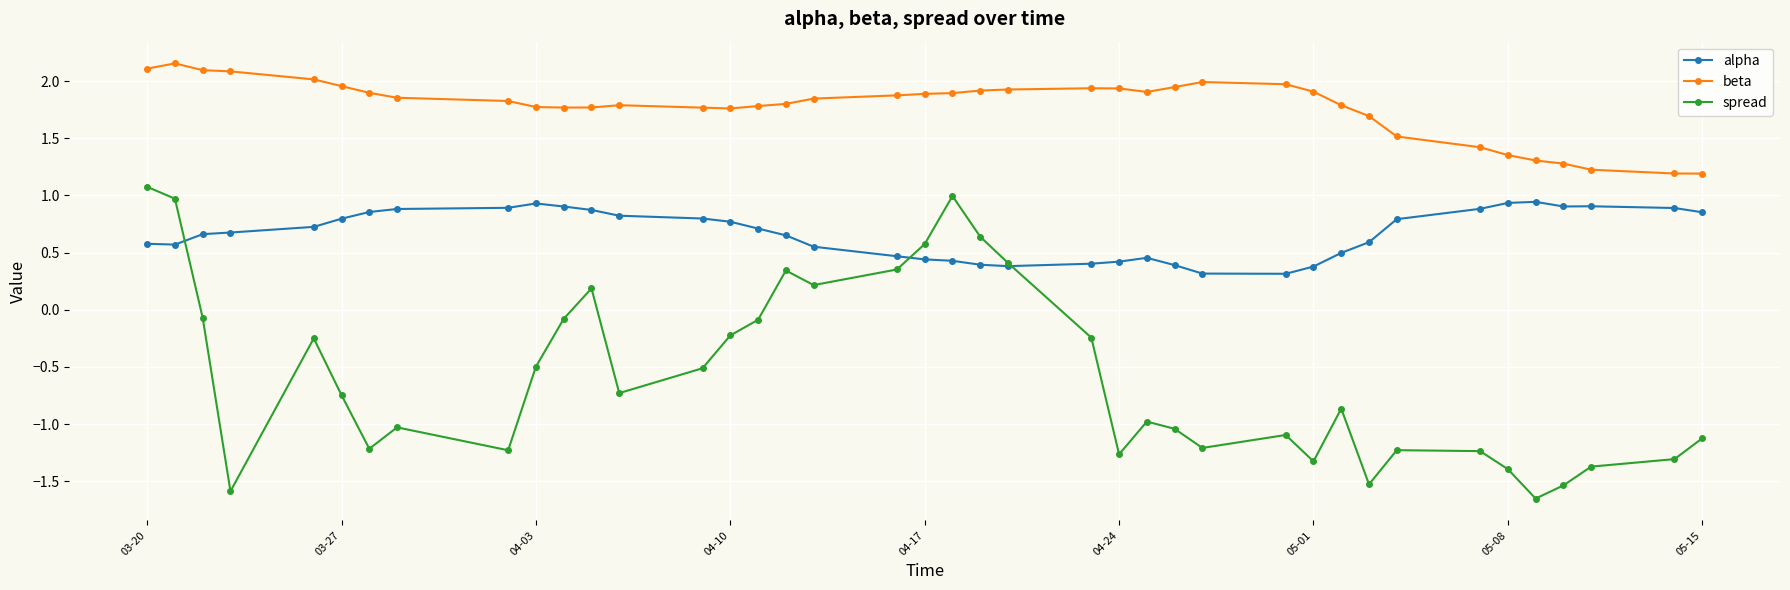

What is the value of the spread point at the 9th from the left?

-1.2